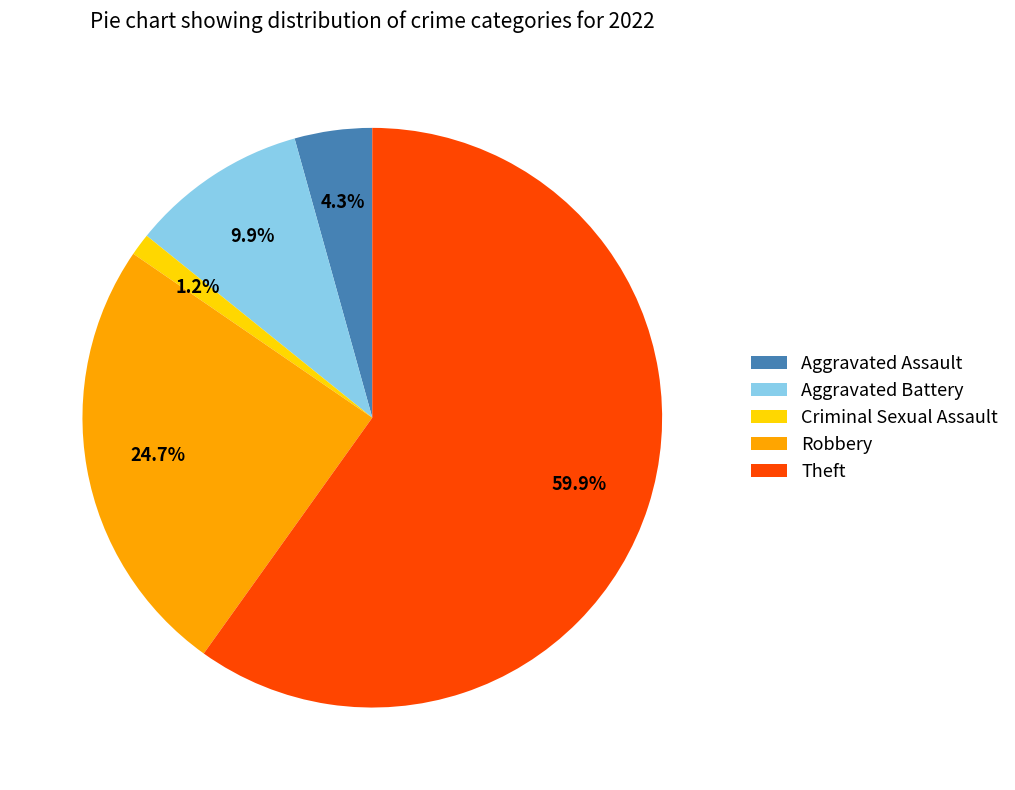

Rank the categories by value from lowest to highest.

Criminal Sexual Assault, Aggravated Assault, Aggravated Battery, Robbery, Theft